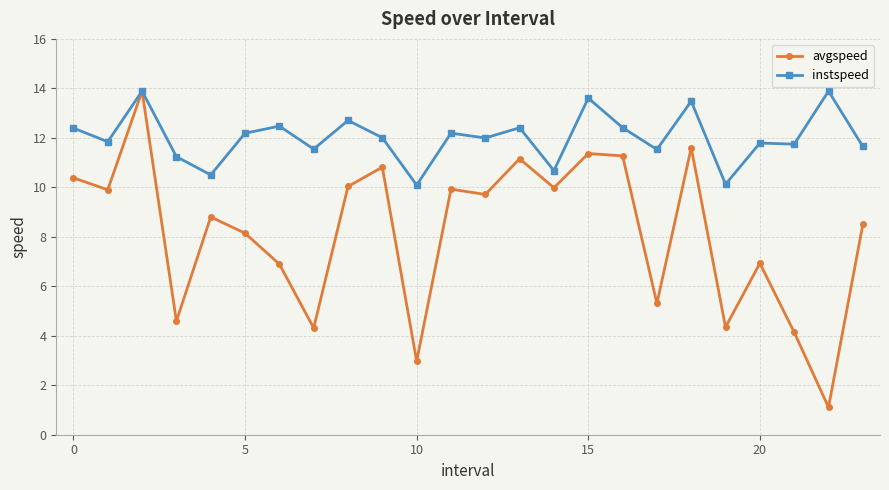

Which series has the largest total across all categories?

instspeed